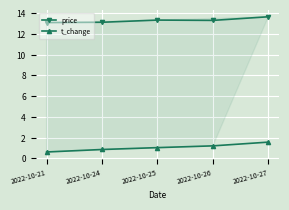

What is the sum of the price values at 2022-10-26 and 2022-10-24?

26.4